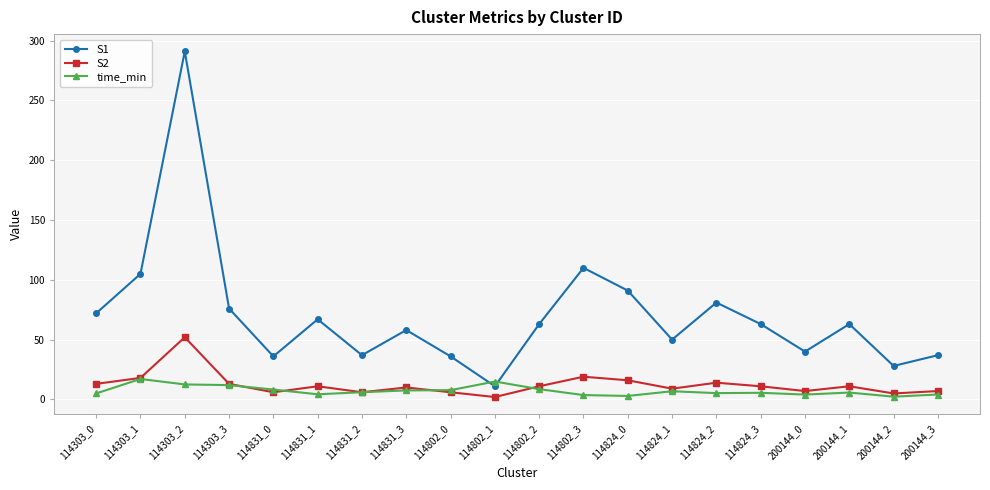

Which series has the widest spread of values?

S1